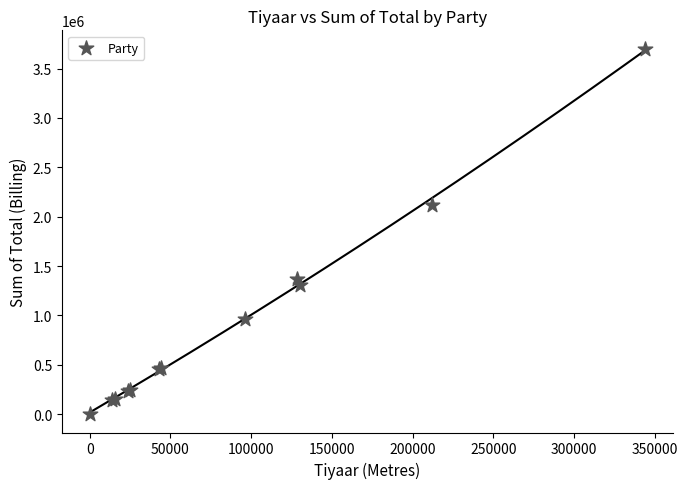

What Y value in the scatter plot is closest to 1851157?

2119458.7